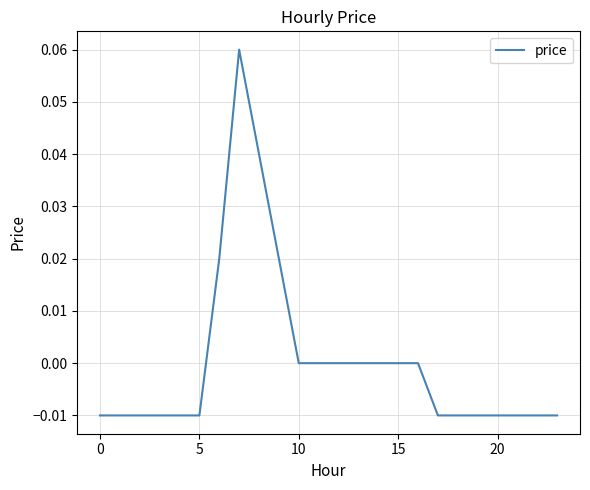

At which category does the chart reach its peak across all series?

7